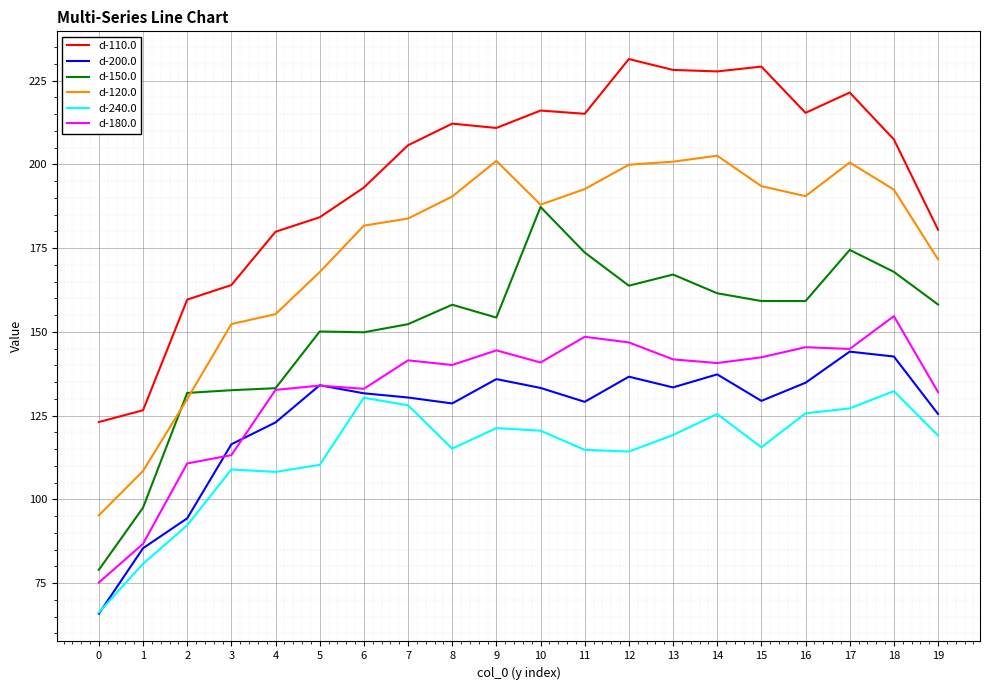

True or false: d-240.0 and d-180.0 cross at least once.

False